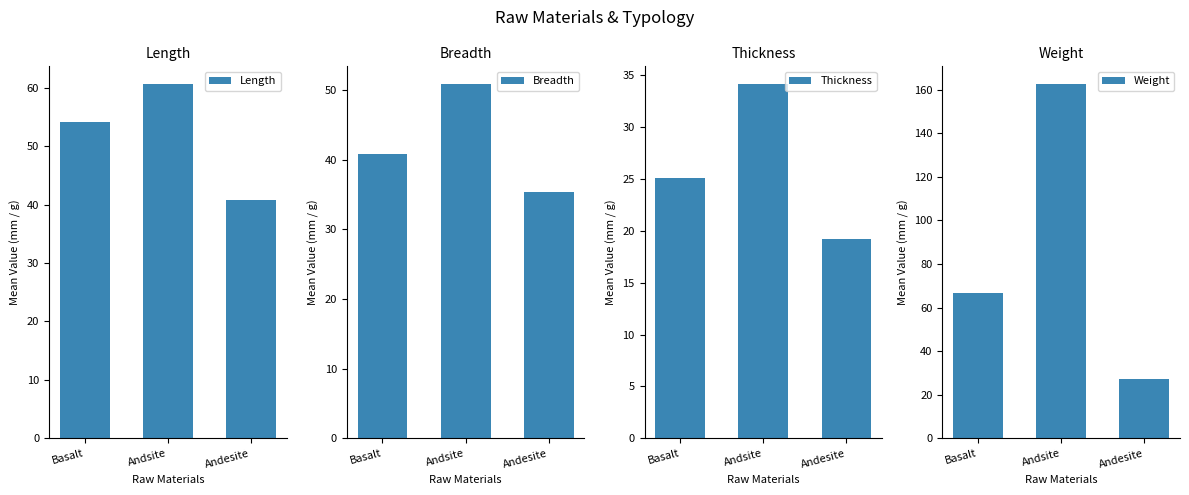

Is the value of Weight at Andesite greater than the value of Length at Andsite?

No